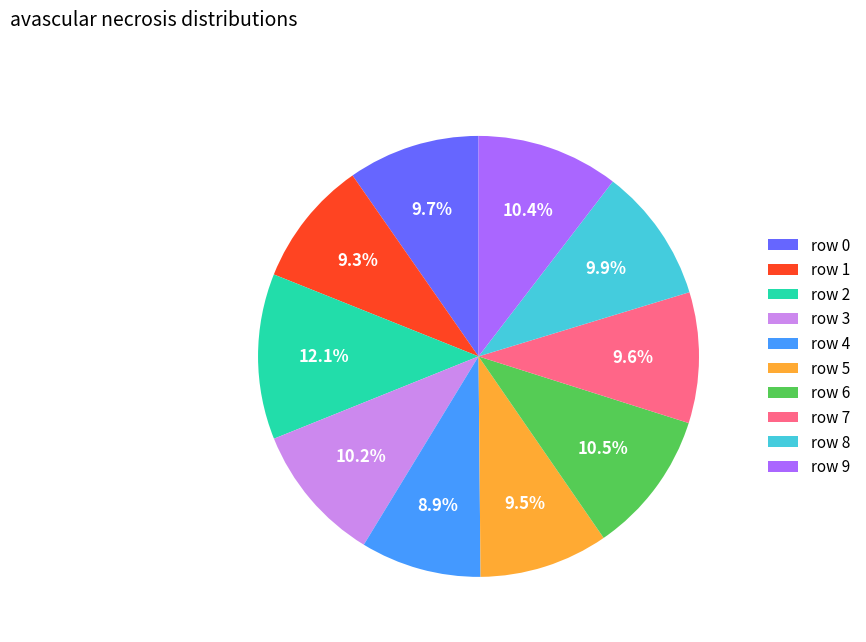

Does row 8 account for over 50% of the chart?

No